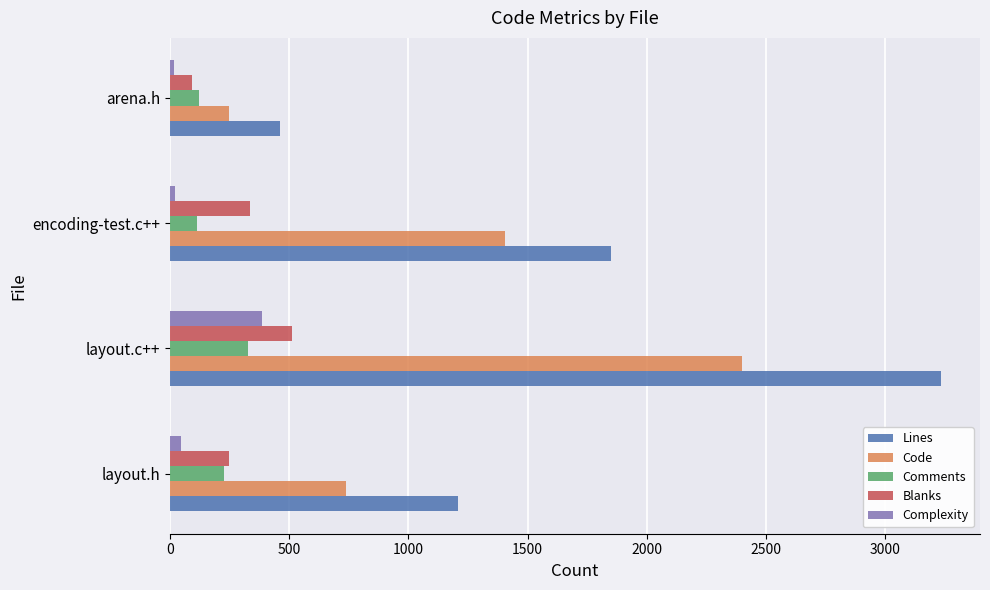

How many series are shown in this chart?

5